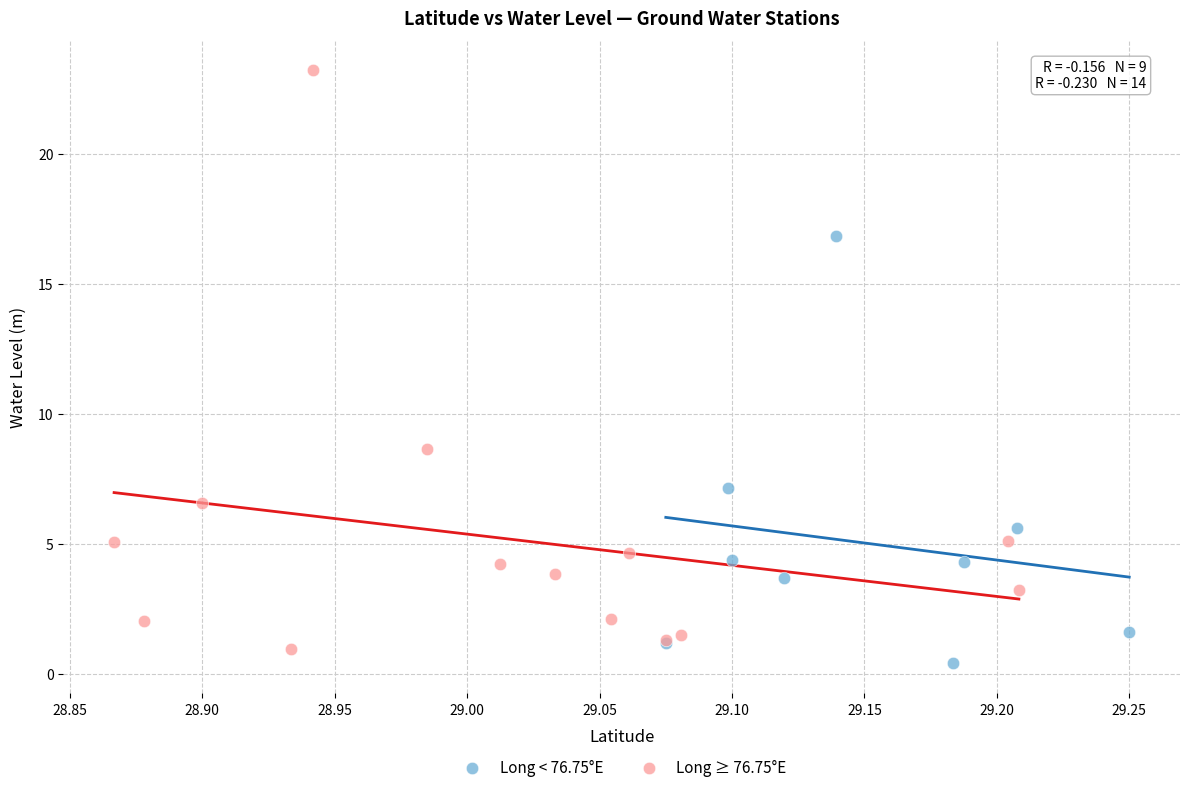

Which series contains the highest Y value?

Long ≥ 76.75°E